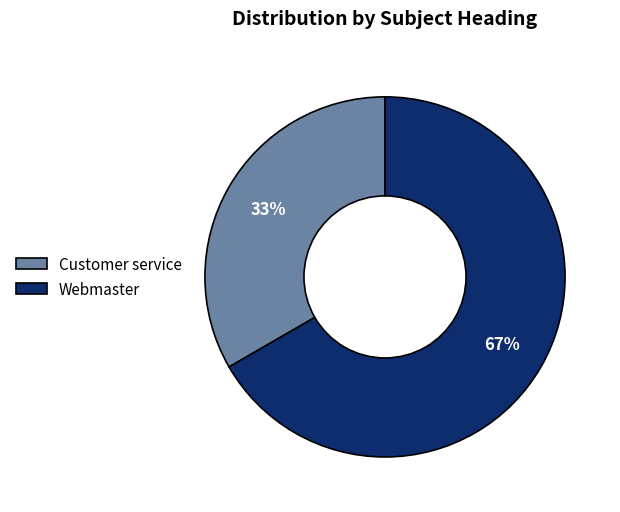

How many segments does this pie chart have?

2